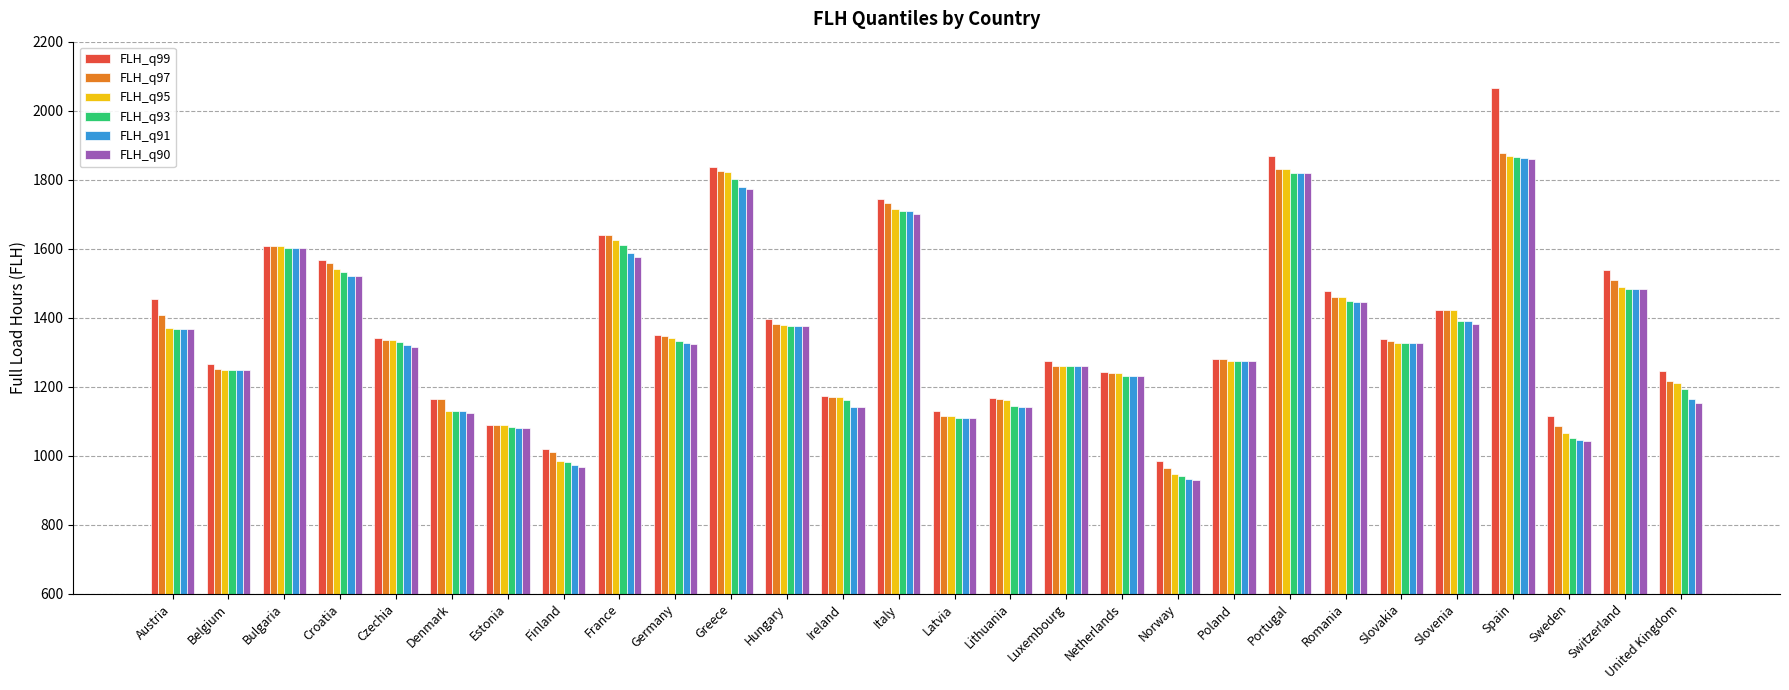

Which series has the largest total across all categories?

FLH_q99